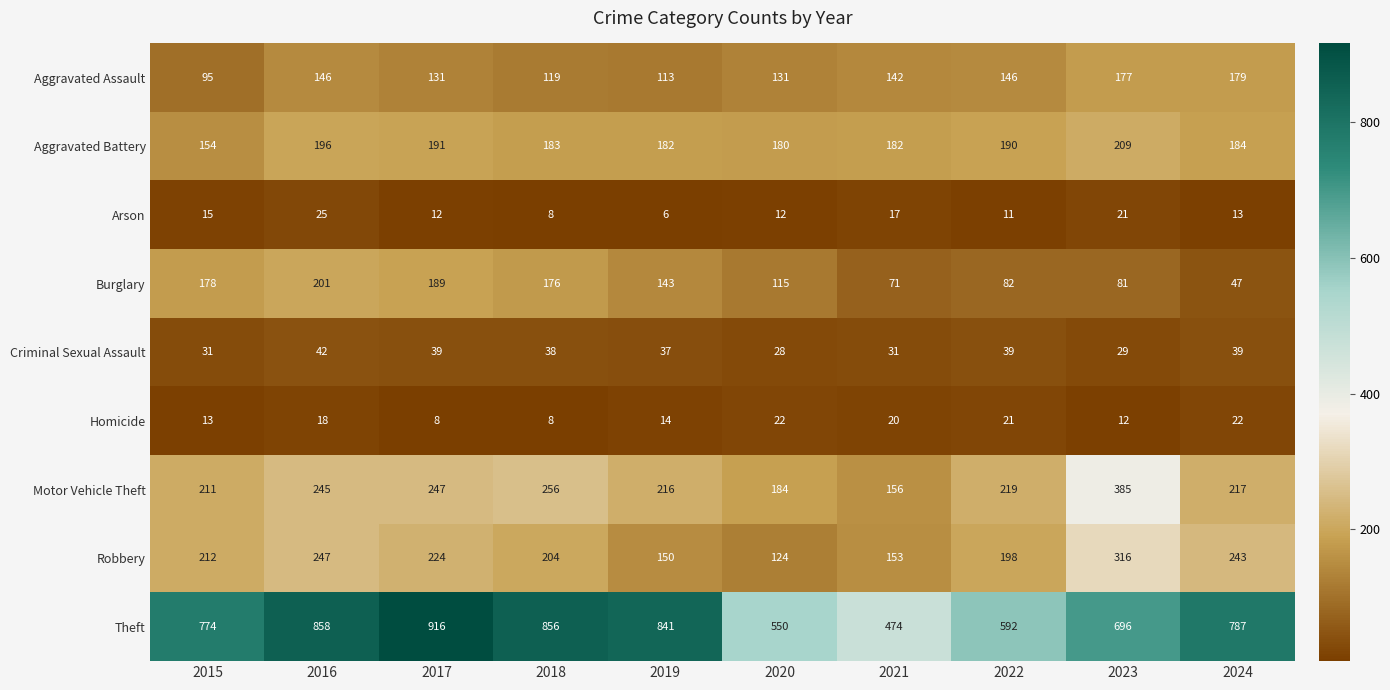

The value of Aggravated Battery at 2017 is 117. True or false?

False